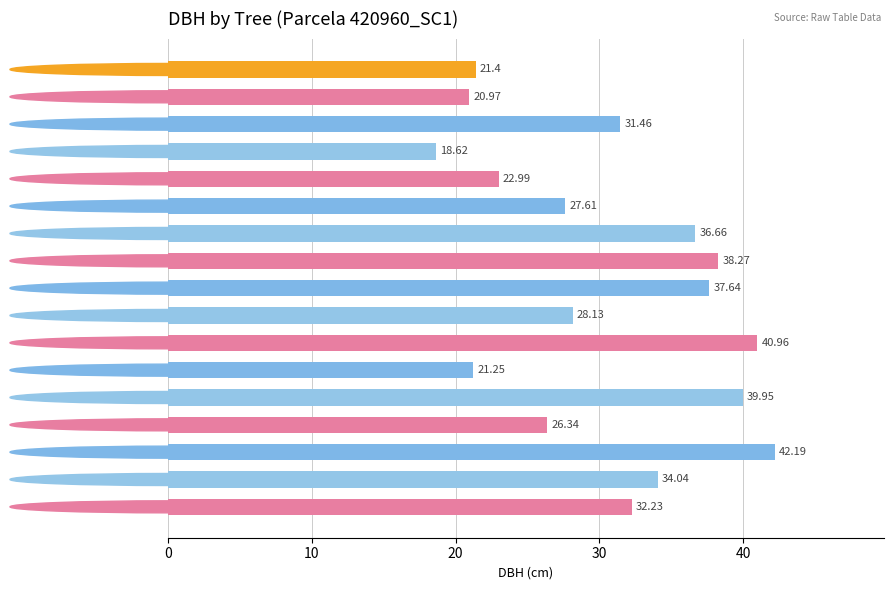

What is the average value?

30.6